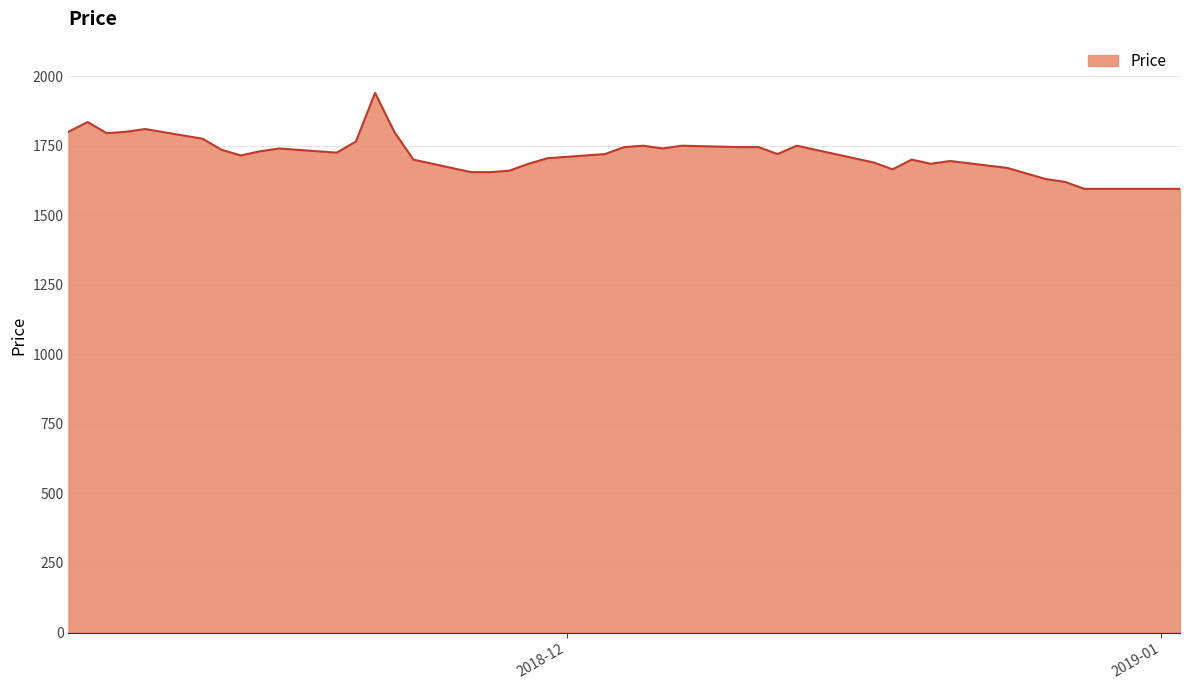

What is the minimum value shown in the chart?

1595